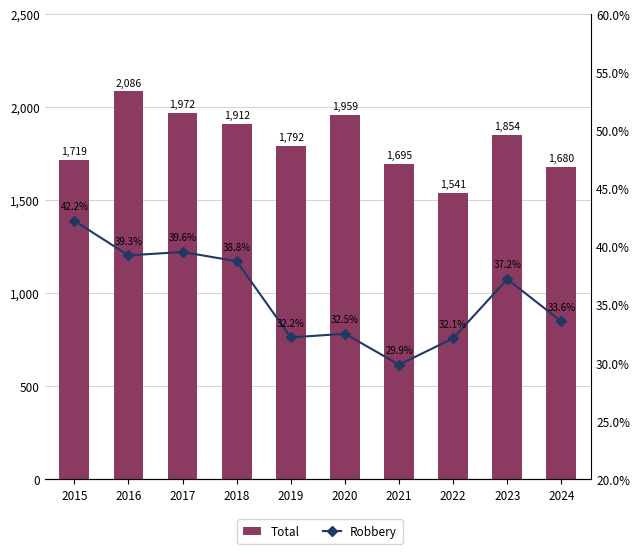

Which series has the widest spread of values?

Total